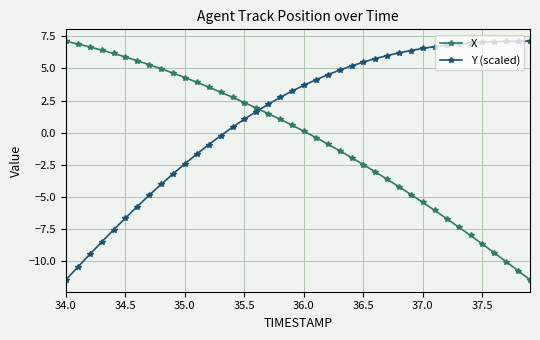

What is the average value of the X series?

-0.5